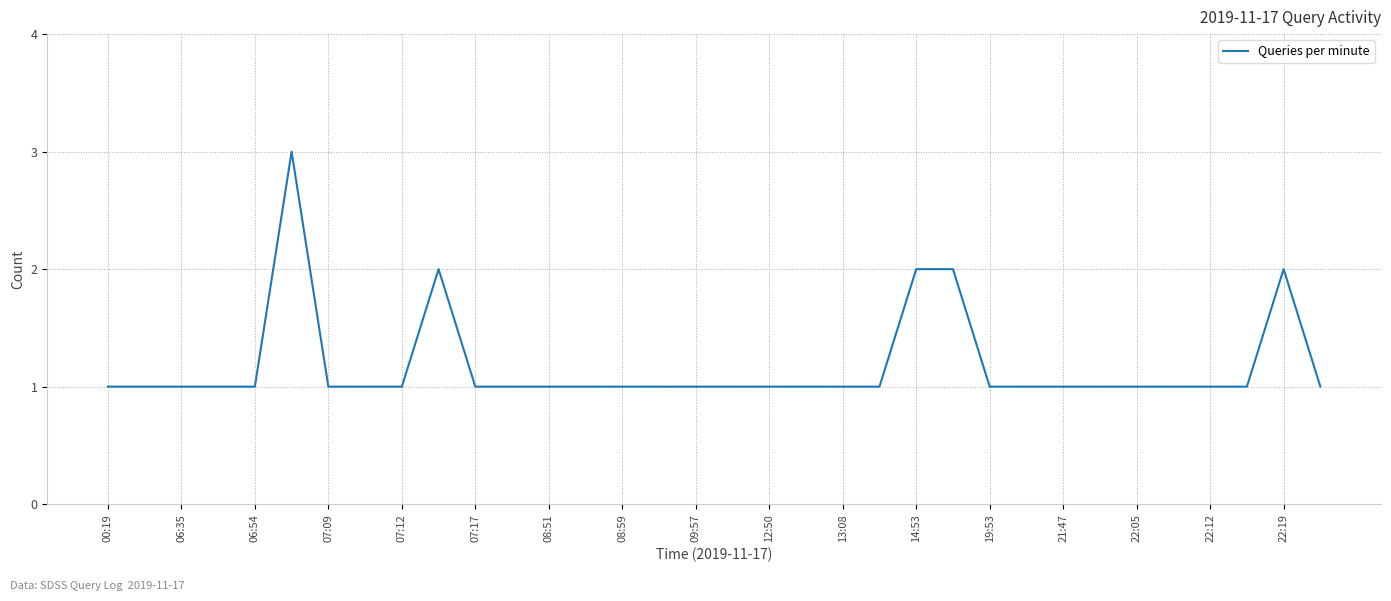

What is the difference between the maximum and minimum values?

2